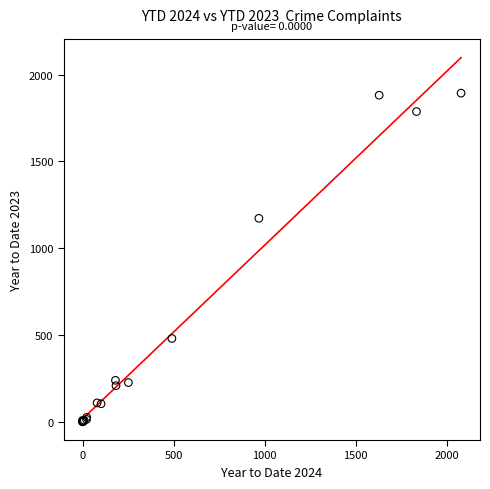

What Y value in the scatter plot is closest to 946?

1172